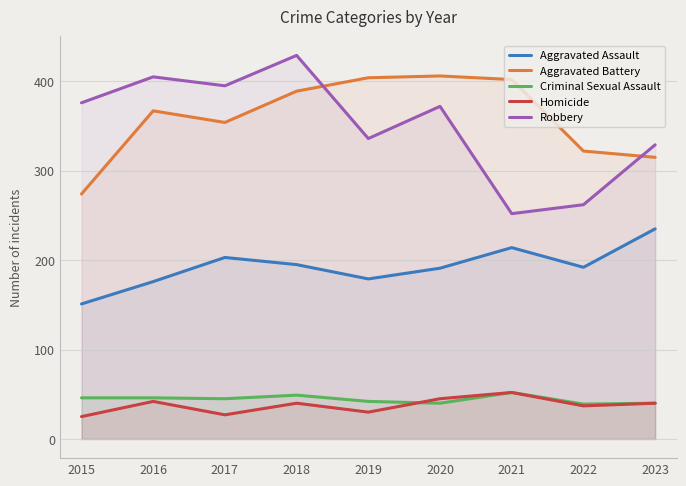

Reading left to right, transcribe all the data shown in this chart.

Aggravated Assault: 151	176	203	195	179	191	214	192	235
Aggravated Battery: 274	367	354	389	404	406	402	322	315
Criminal Sexual Assault: 46	46	45	49	42	40	52	39	40
Homicide: 25	42	27	40	30	45	52	37	40
Robbery: 376	405	395	429	336	372	252	262	329